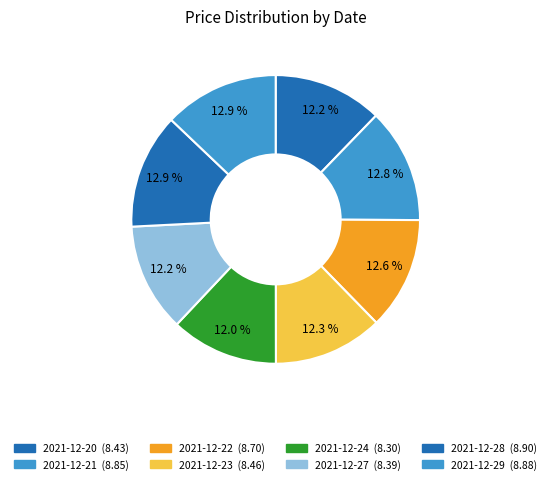

To the nearest percent, what percentage of the pie is 2021-12-27?

12%